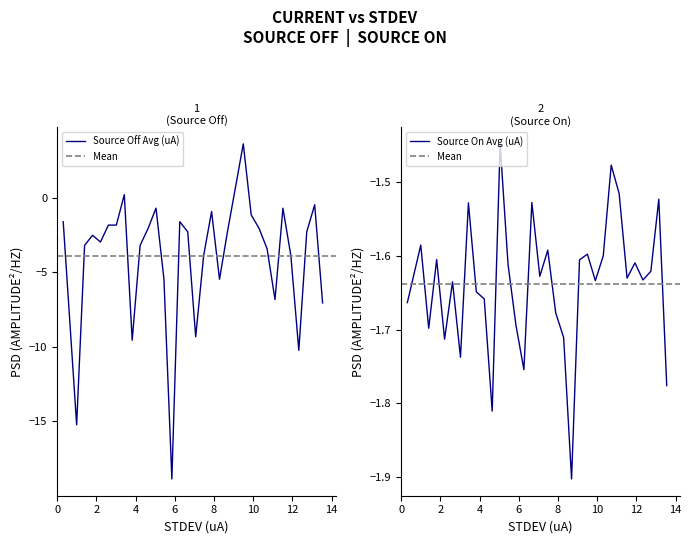

True or false: Source Off Avg (uA) and Source On Avg (uA) intersect in this chart.

True